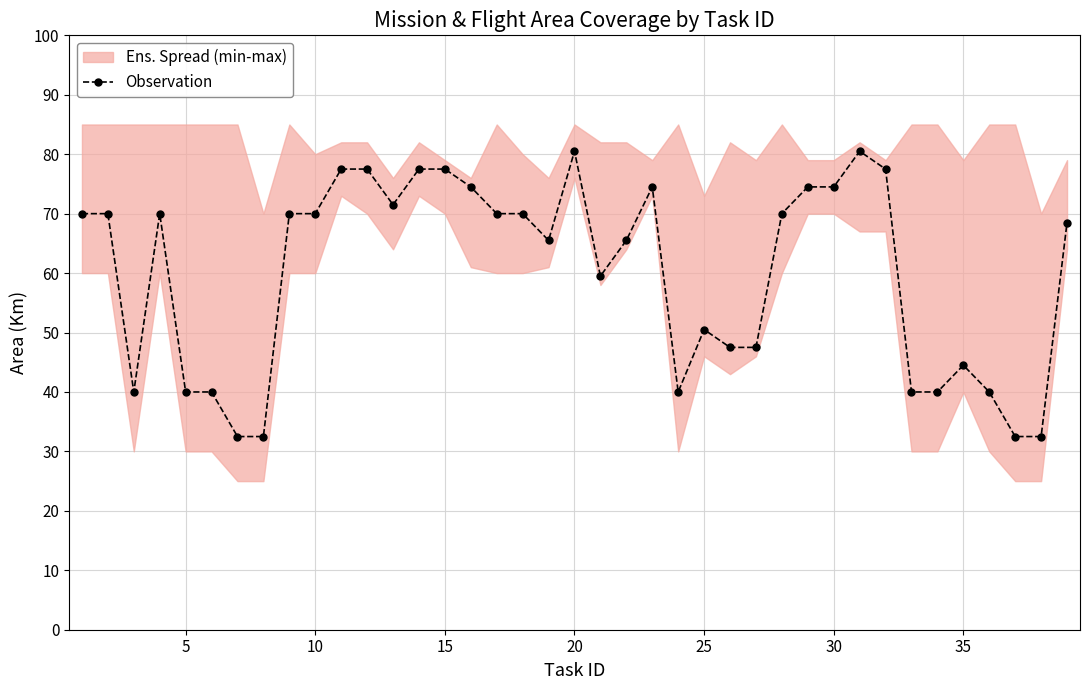

What is the difference between the second highest and second lowest values?

48.0